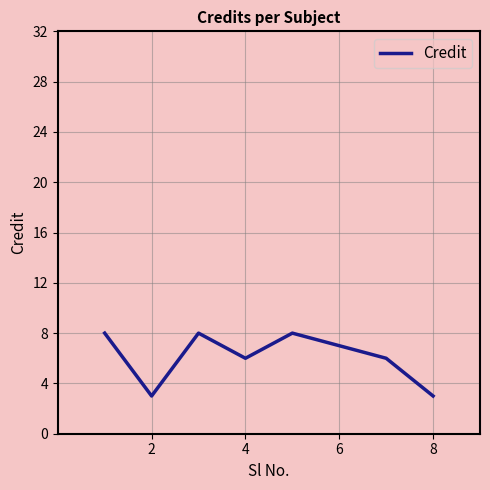

How many interior local valleys (lower than both neighbors) does the data have?

2